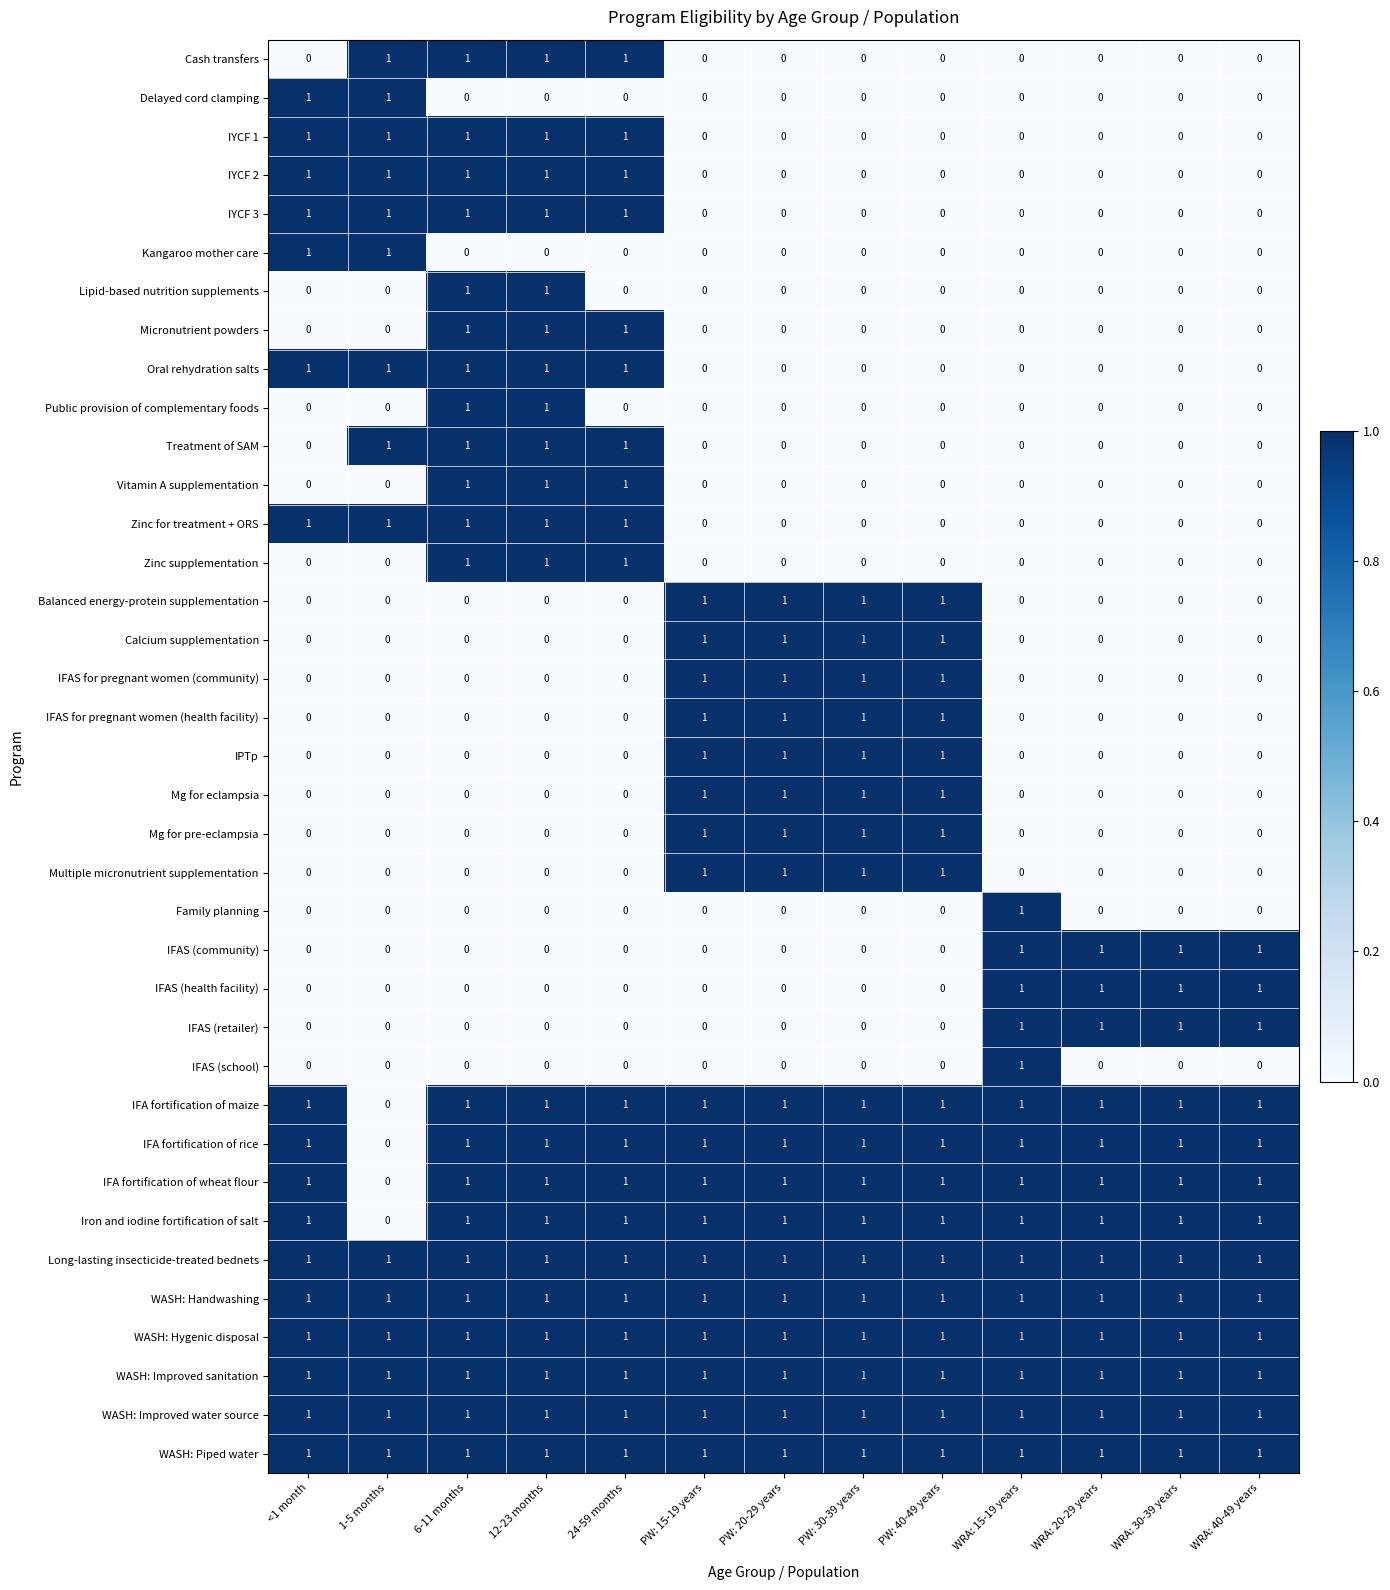

How many data points does each series have?

13